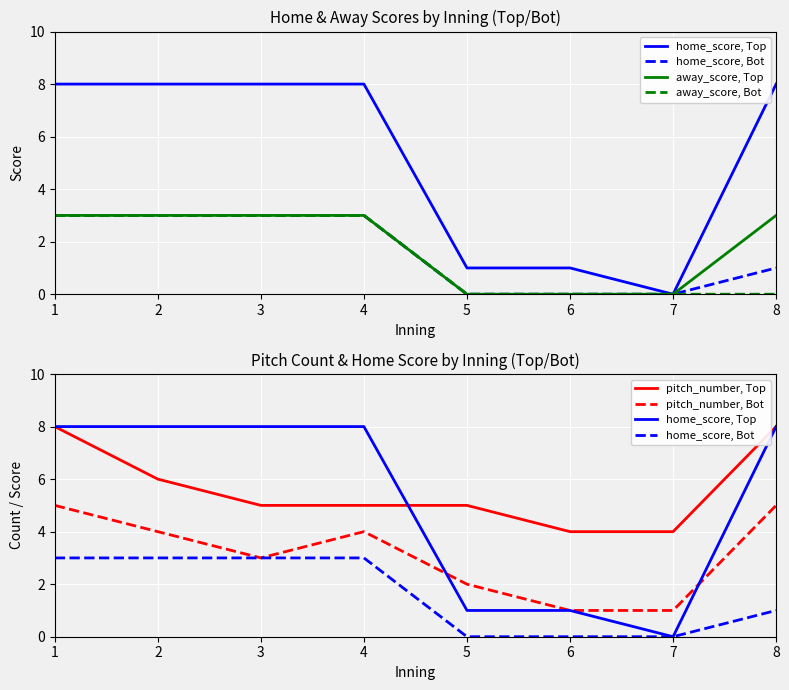

What value does the away_score, Bot series have at 4?

3